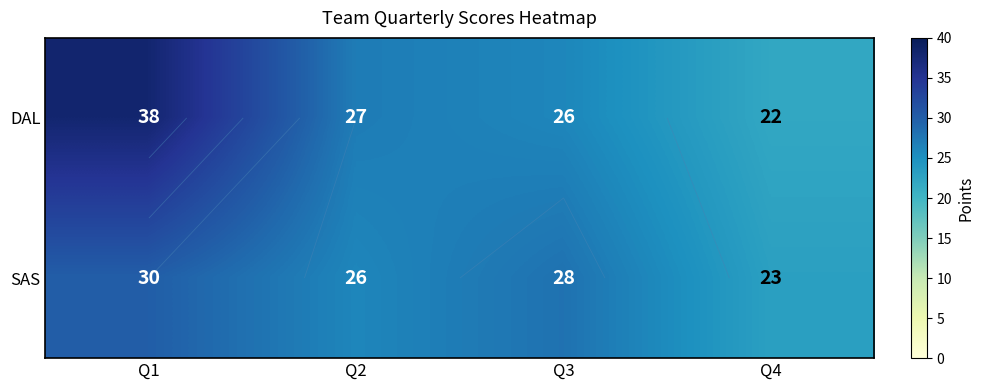

Which series has the largest total across all categories?

DAL